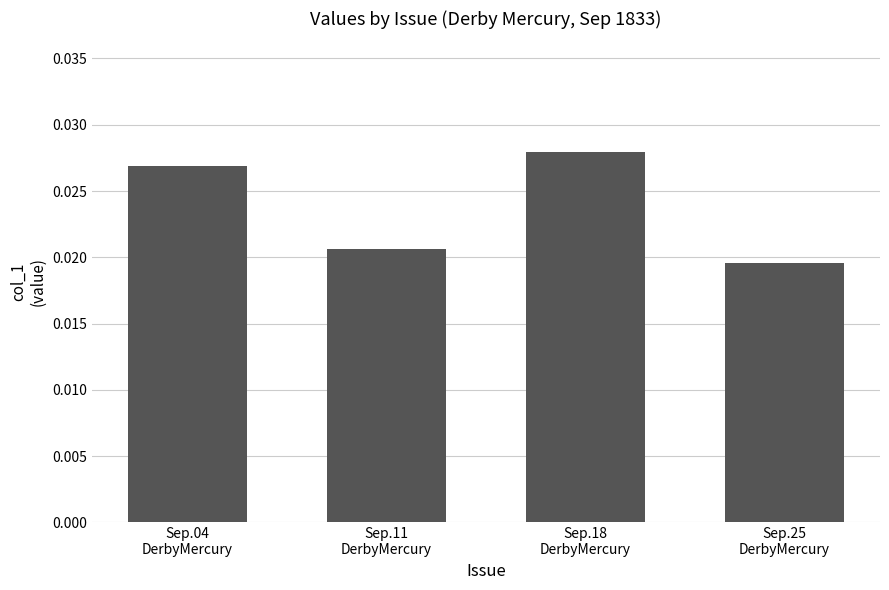

Which category has the highest value across all series?

Sep.18
DerbyMercury